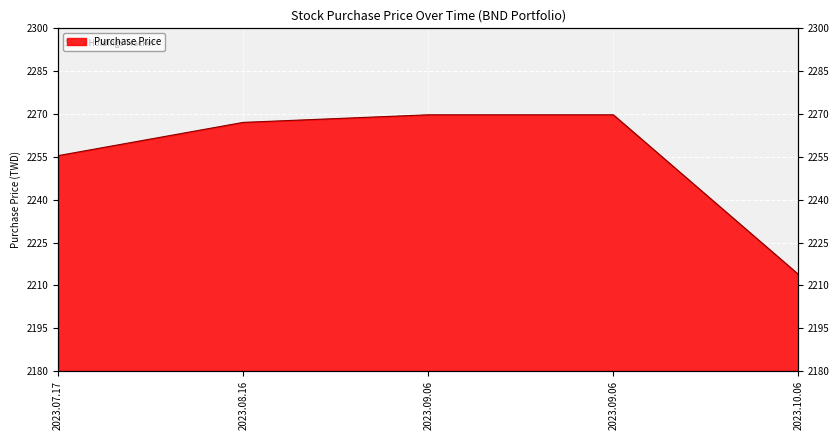

What is the ratio of the value at 2023.07.17 to the value at 2023.09.06?

1.0